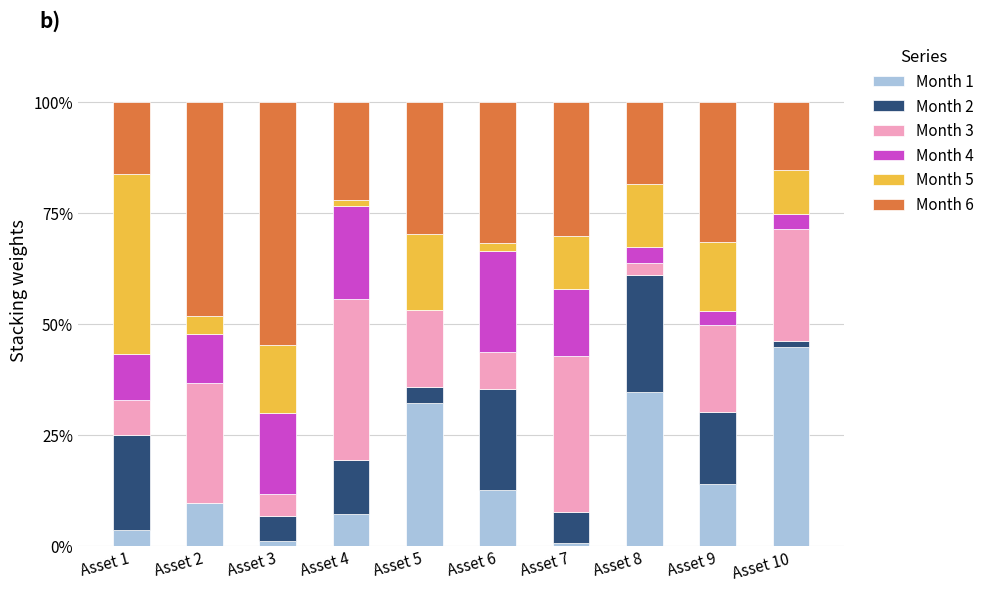

What is the maximum value for Month 1?

44.8